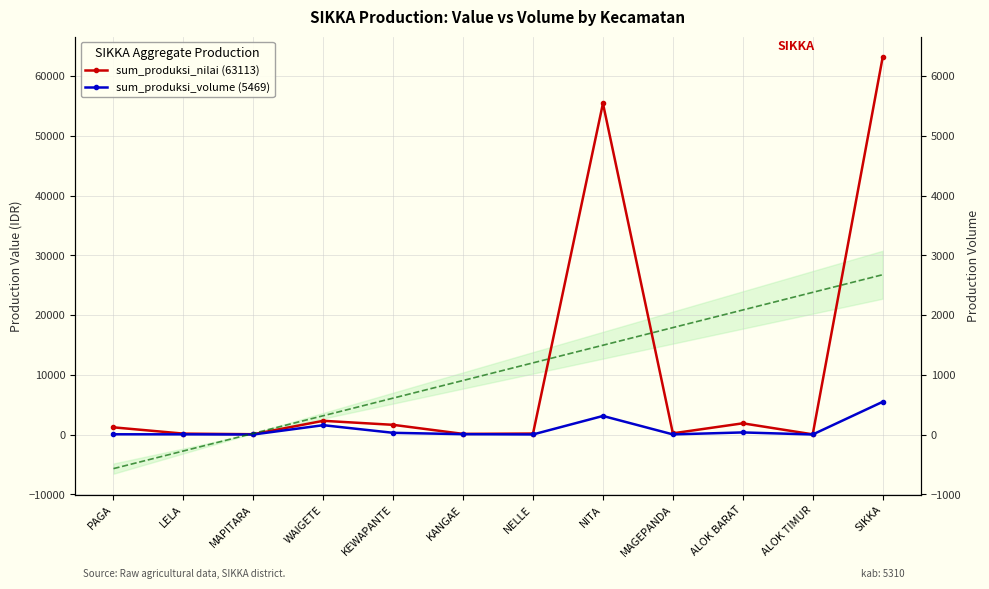

What is the value of the sum_produksi_nilai (63113) point at the 6th from the left?

105